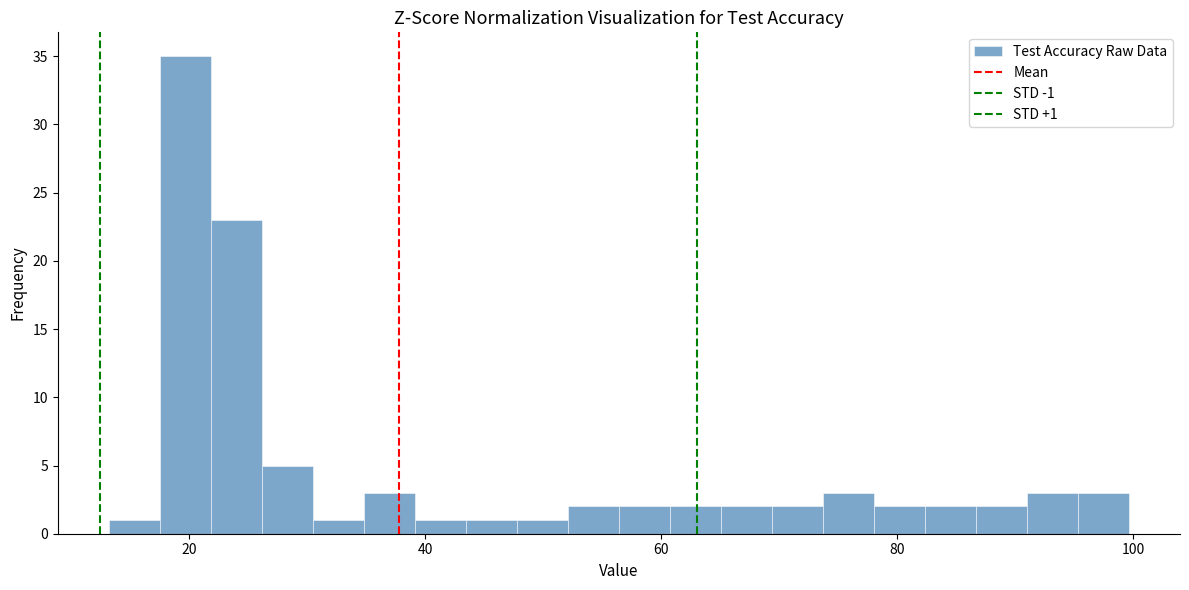

Read against the x-axis, roughly where is the centre of the tallest bar?

20